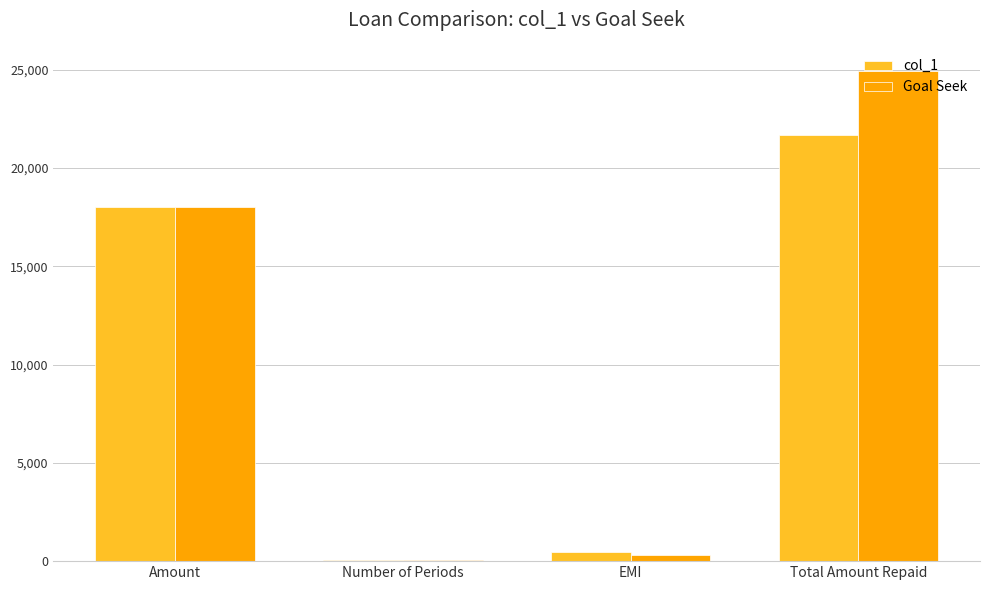

What is the maximum value for col_1?

21659.5